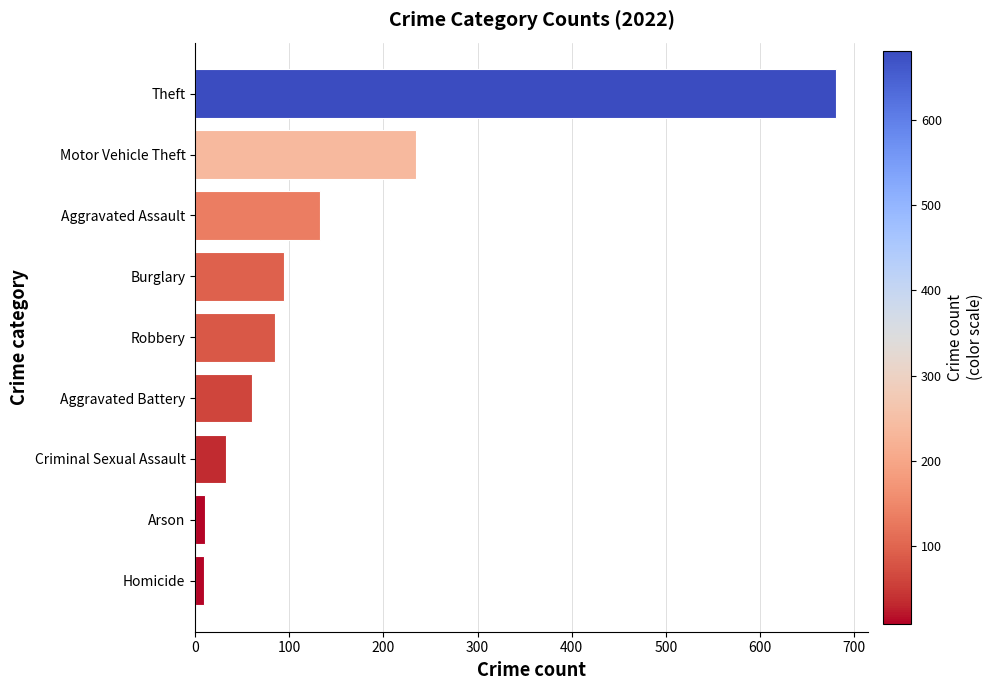

What value does the data have at Aggravated Battery?

60